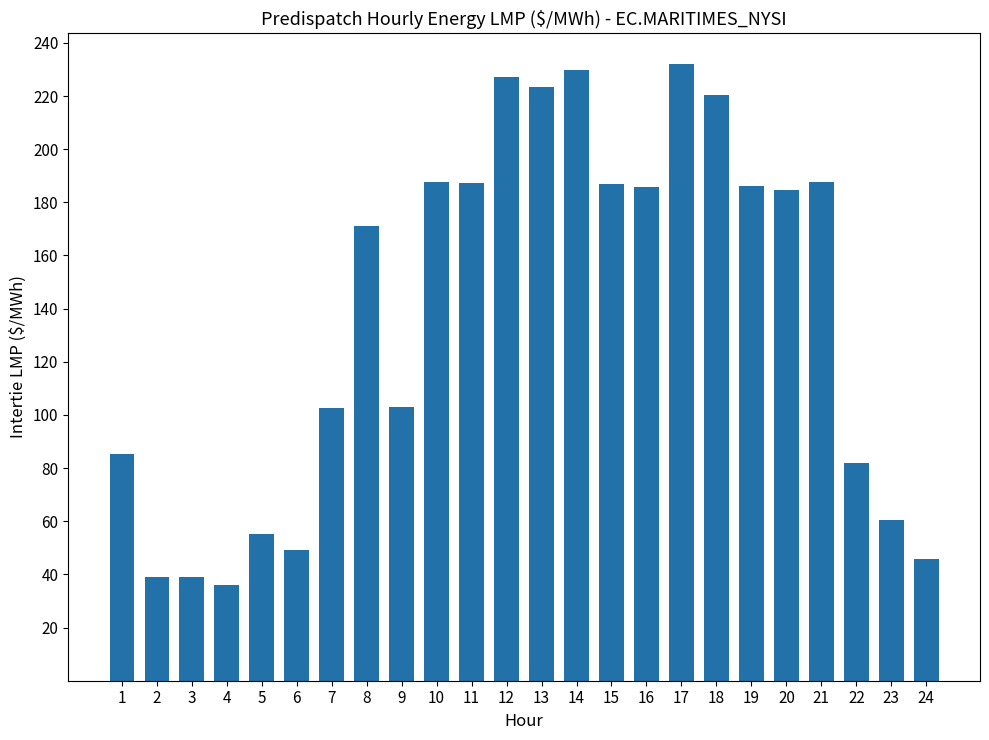

What is the value of the 11th bar from the left?

187.2